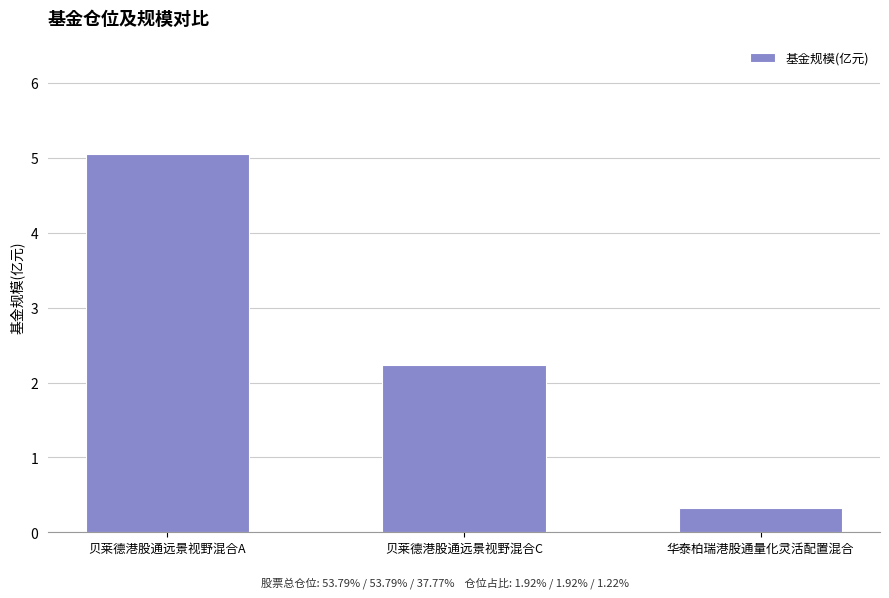

Where does the data first go above 2?

贝莱德港股通远景视野混合A